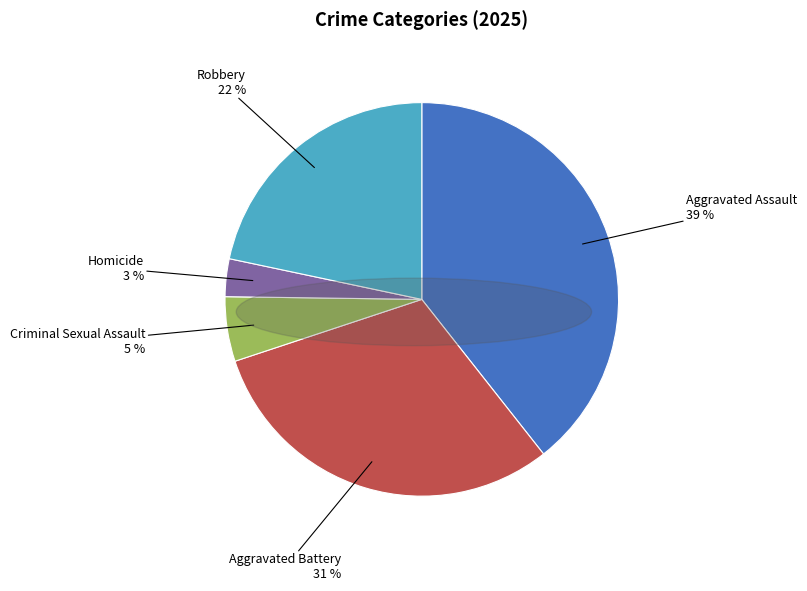

Count the number of slices in the pie.

5